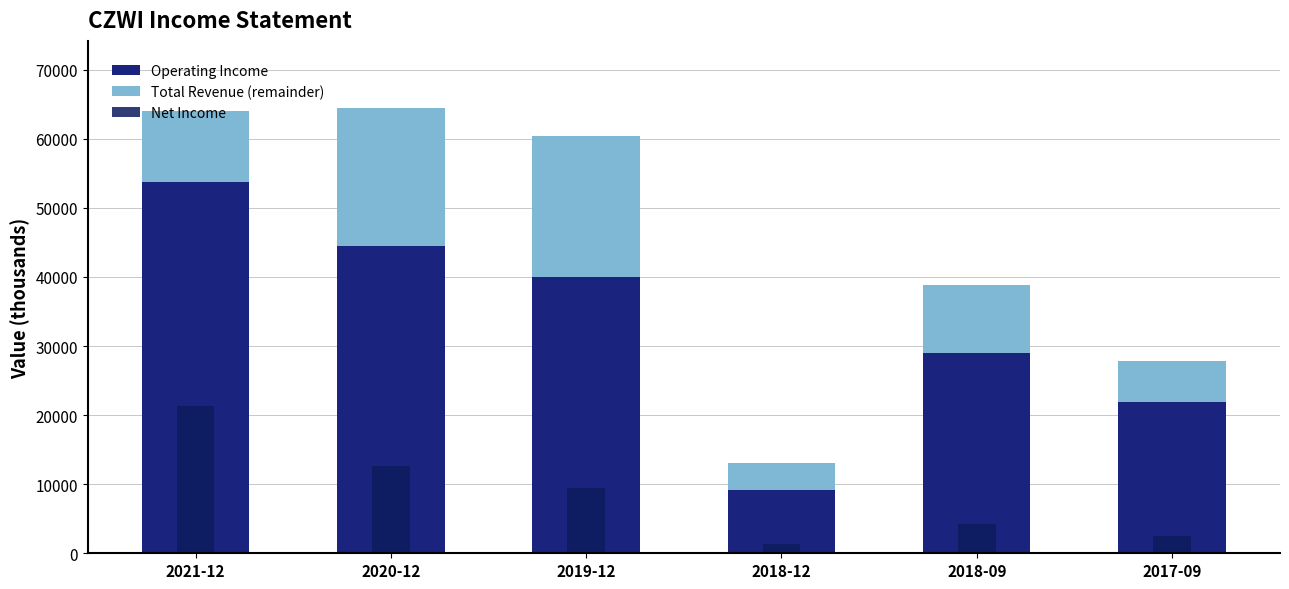

What is the spread (max minus min) of values at 2018-09?

24700